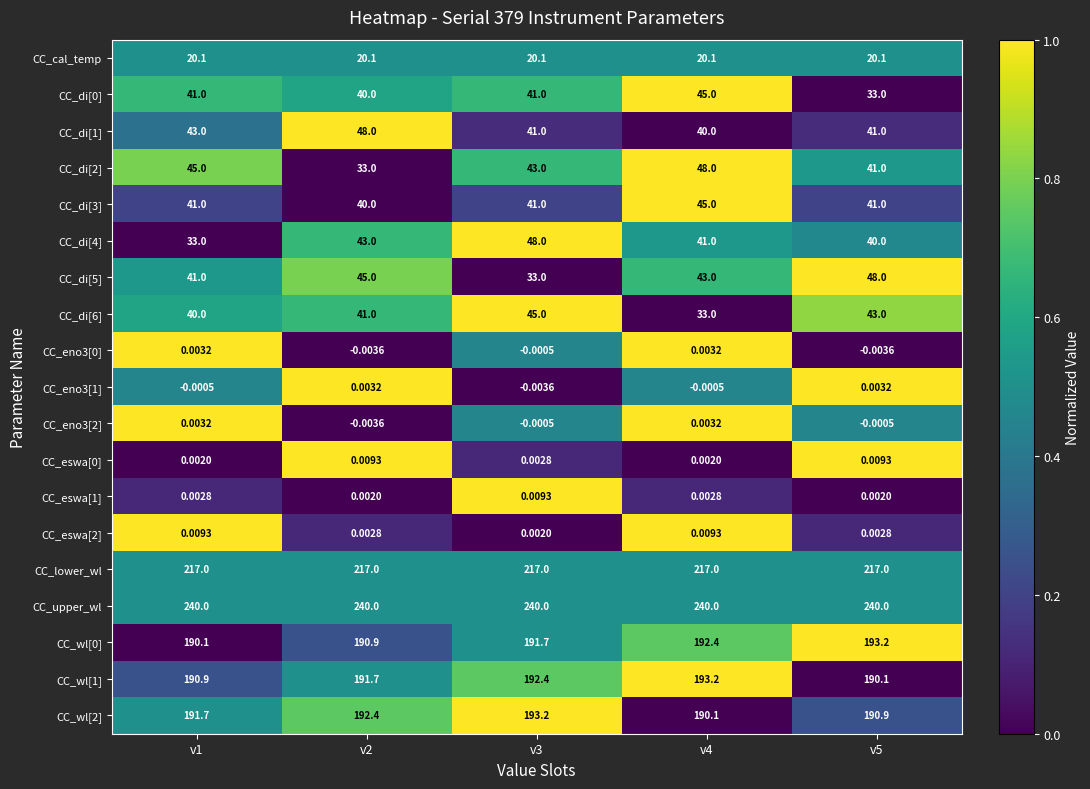

Is the value of CC_eno3[2] at v2 greater than the value of CC_di[0] at v5?

No